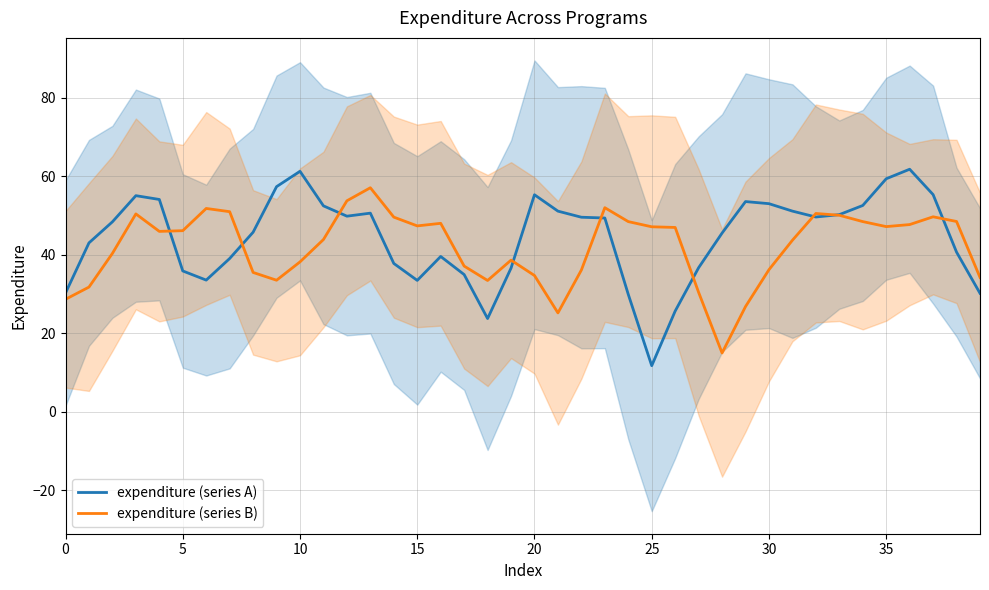

Is it true that expenditure (series A) equals 51.2 at 39?

False